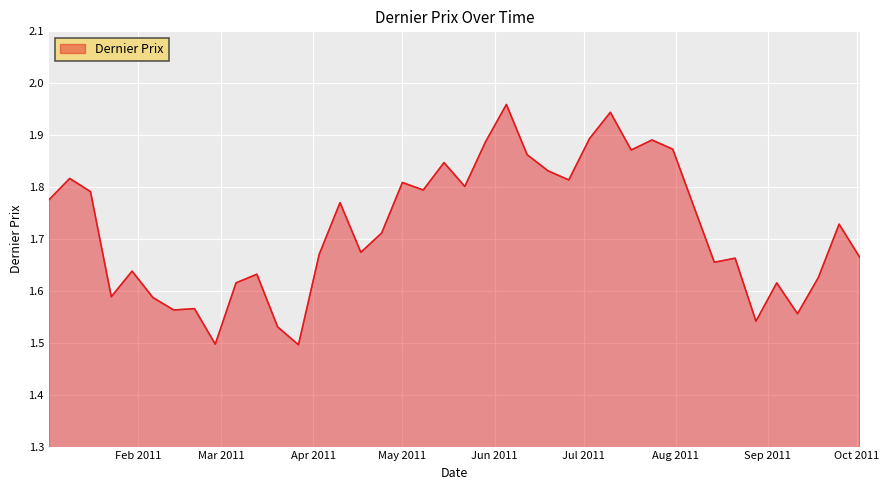

What is the sum of all values?

68.8